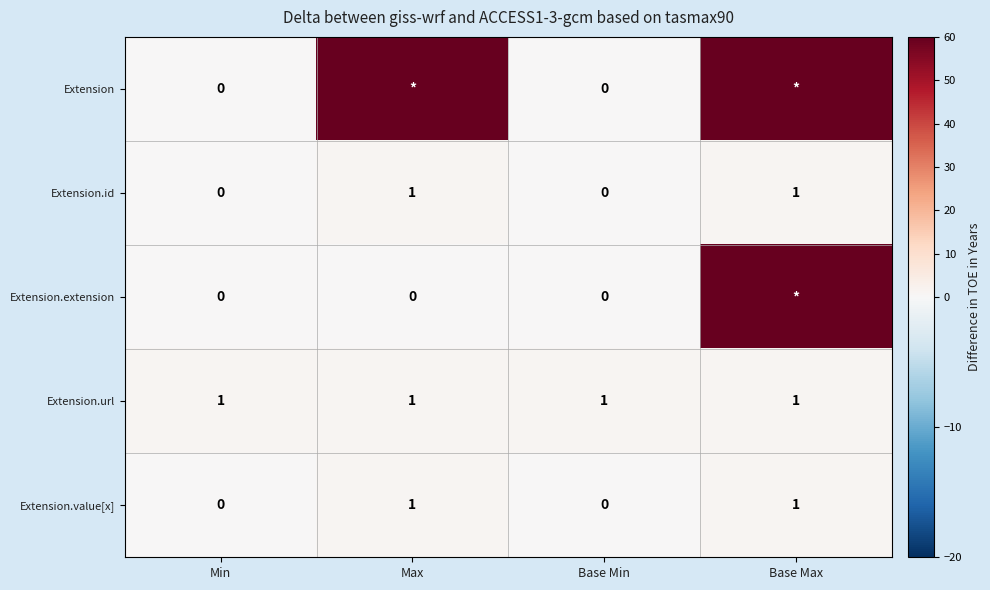

Is it true that Extension.url equals 0 at Base Max?

False